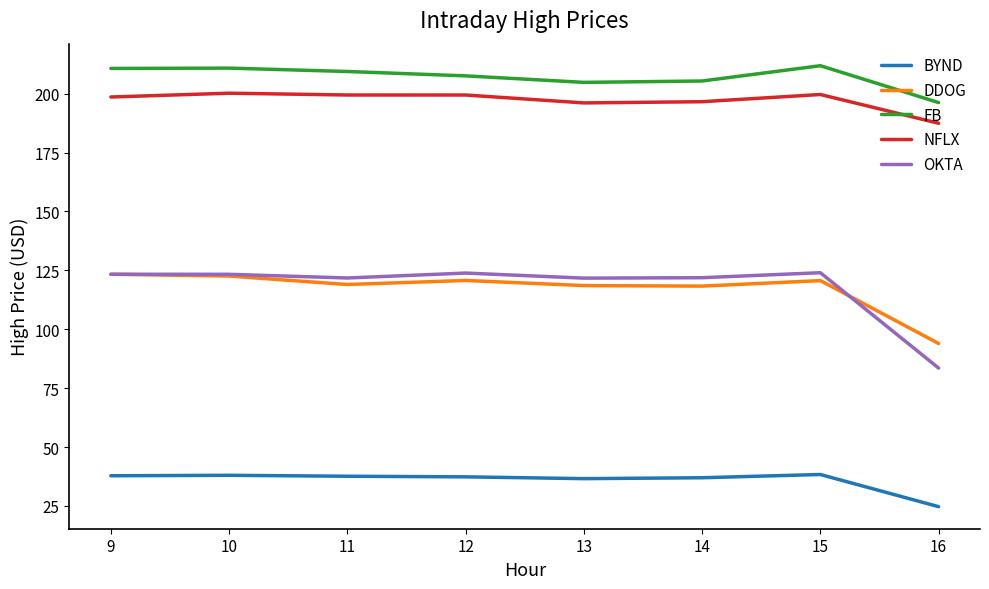

What is the maximum value for BYND?

38.3